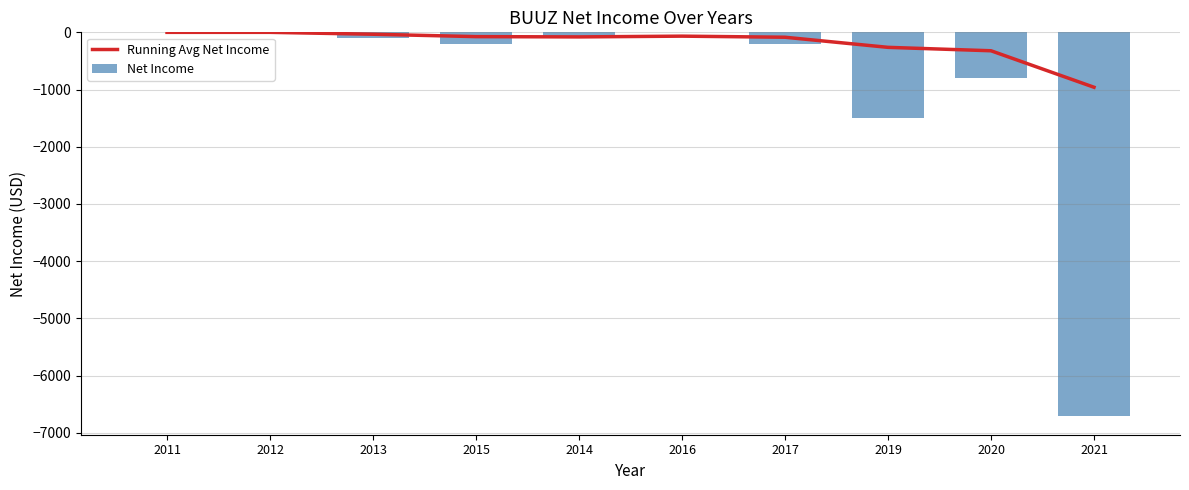

List the labels in order of Net Income value, largest first.

2011, 2012, 2016, 2013, 2014, 2015, 2017, 2020, 2019, 2021